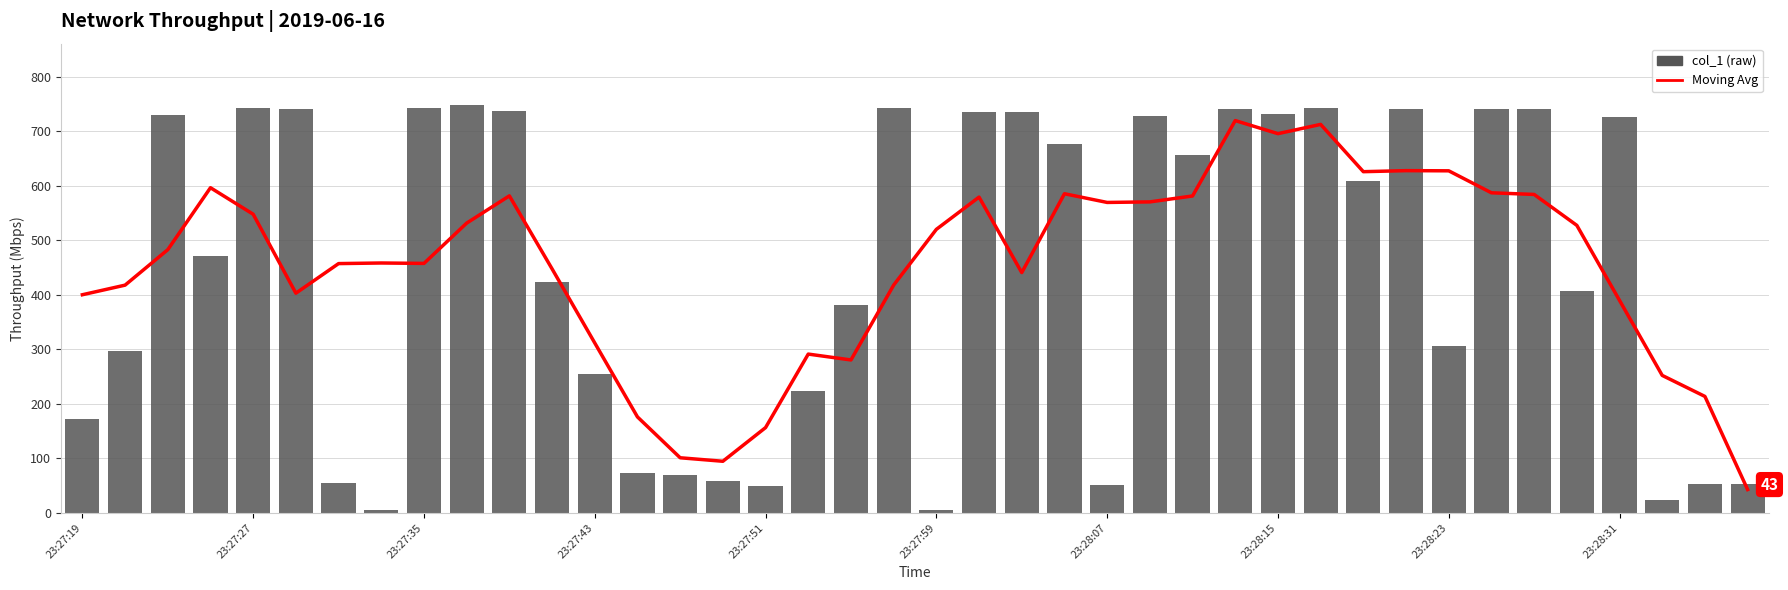

Rank the series by their maximum value, from highest to lowest.

col_1, Moving Avg